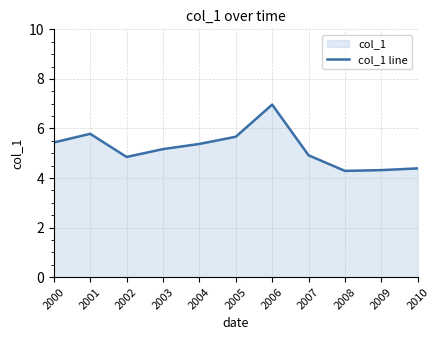

Between 2002 and 2010, which is larger?

2002